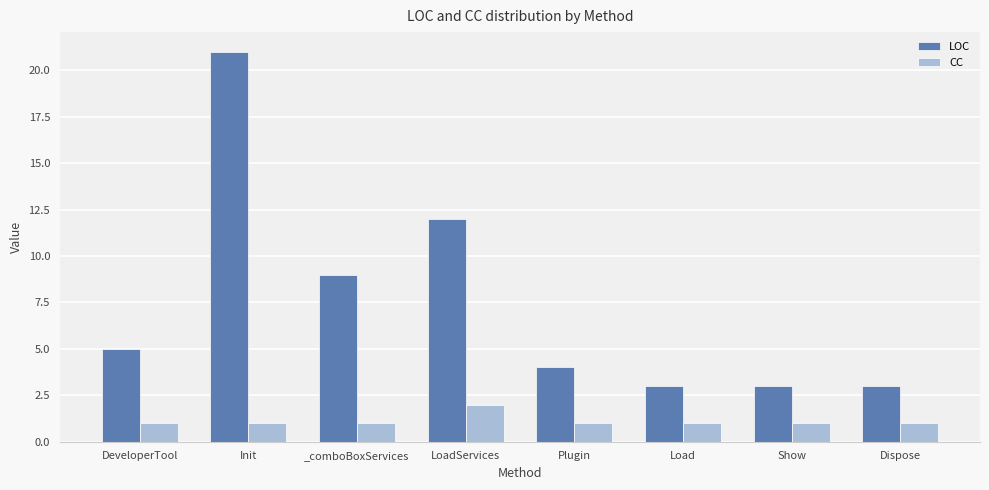

How many bars are there in each group?

2